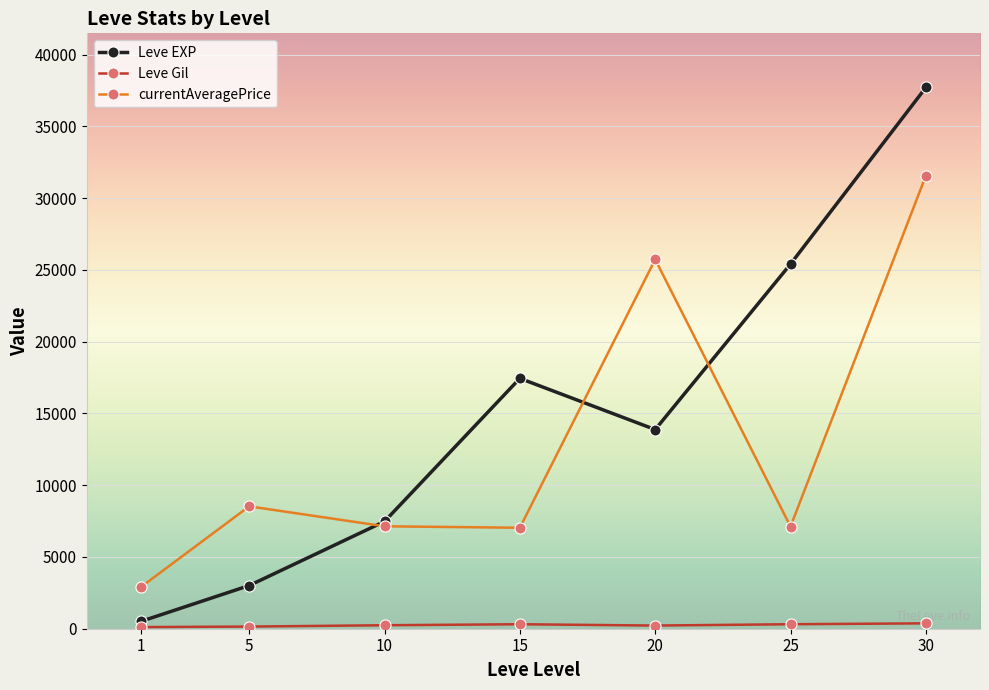

Is it true that Leve EXP equals 7475.0 at 10?

True